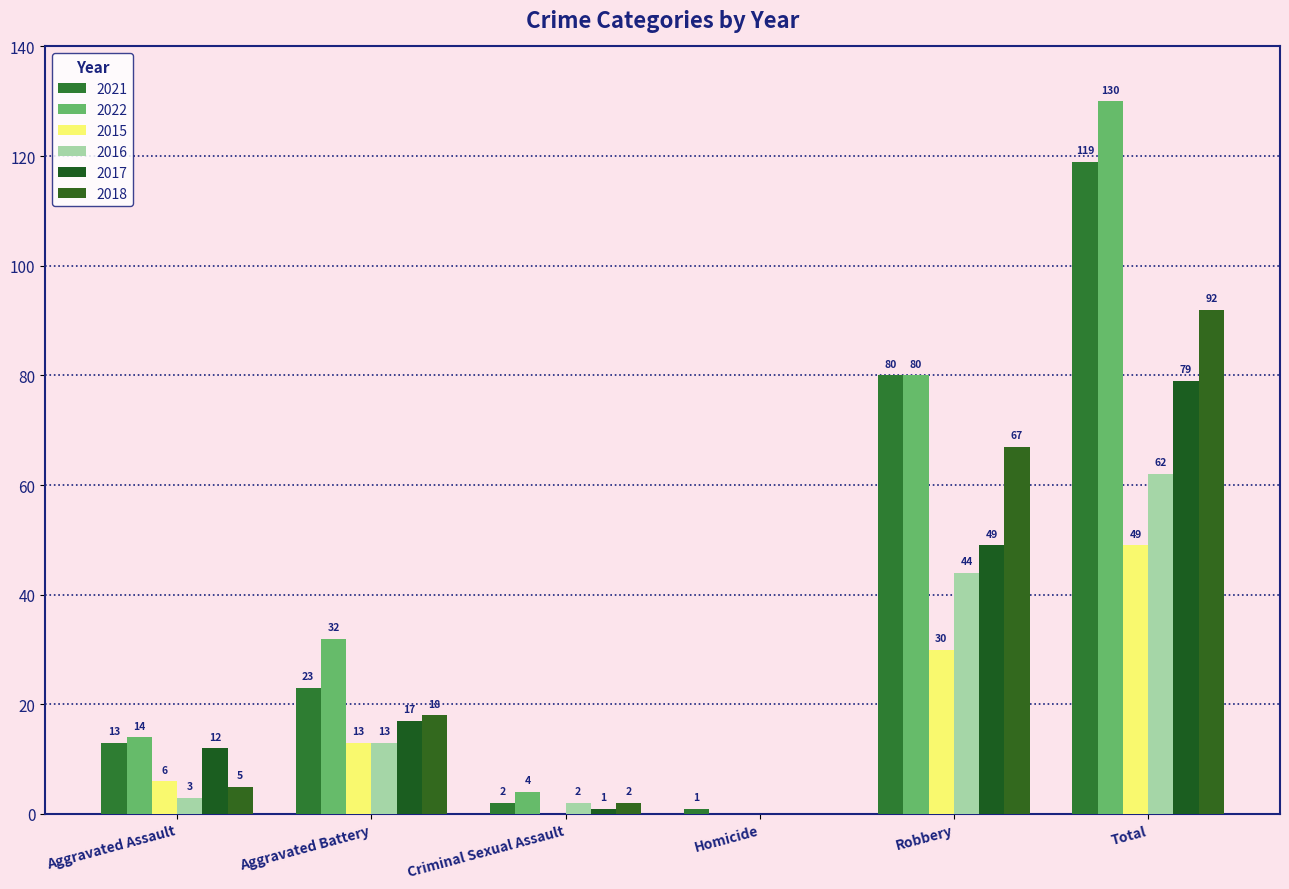

The 2016 series shows 3 at Criminal Sexual Assault. True or false?

False